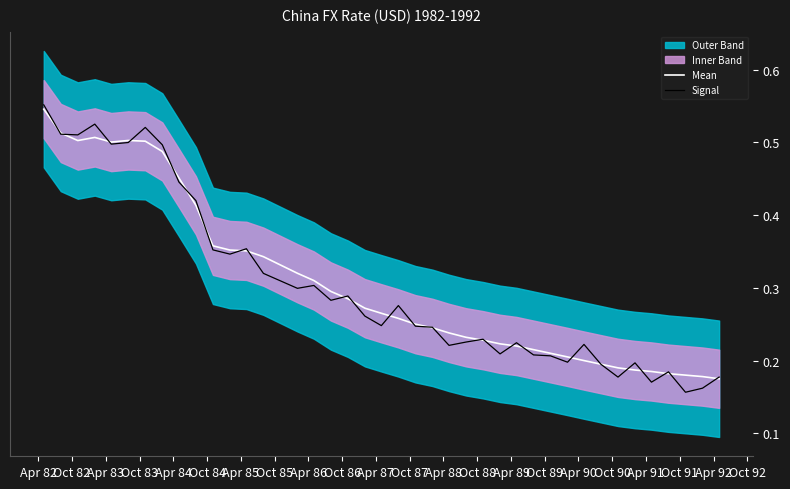

At how many categories does at least one series exceed 0?

40